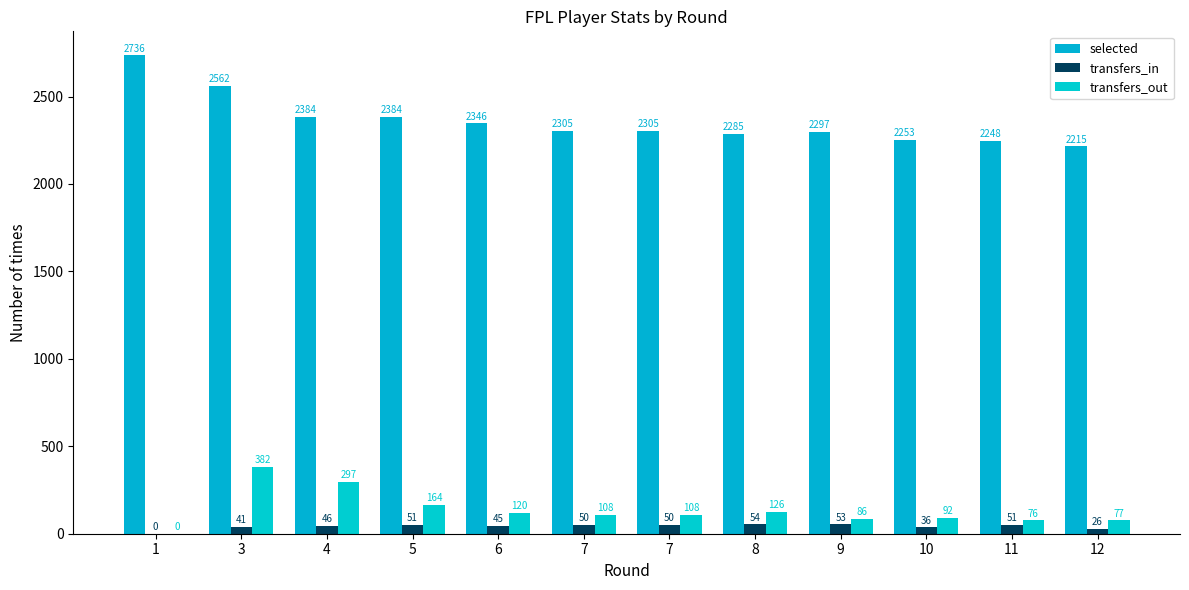

What are all the series names shown in the legend?

selected, transfers_in, transfers_out